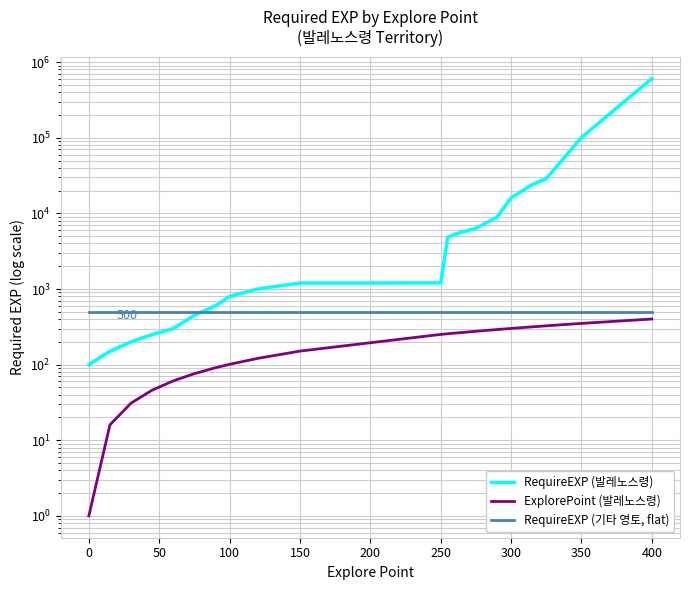

True or false: ExplorePoint (발레노스령) and RequireEXP (발레노스령) intersect in this chart.

False